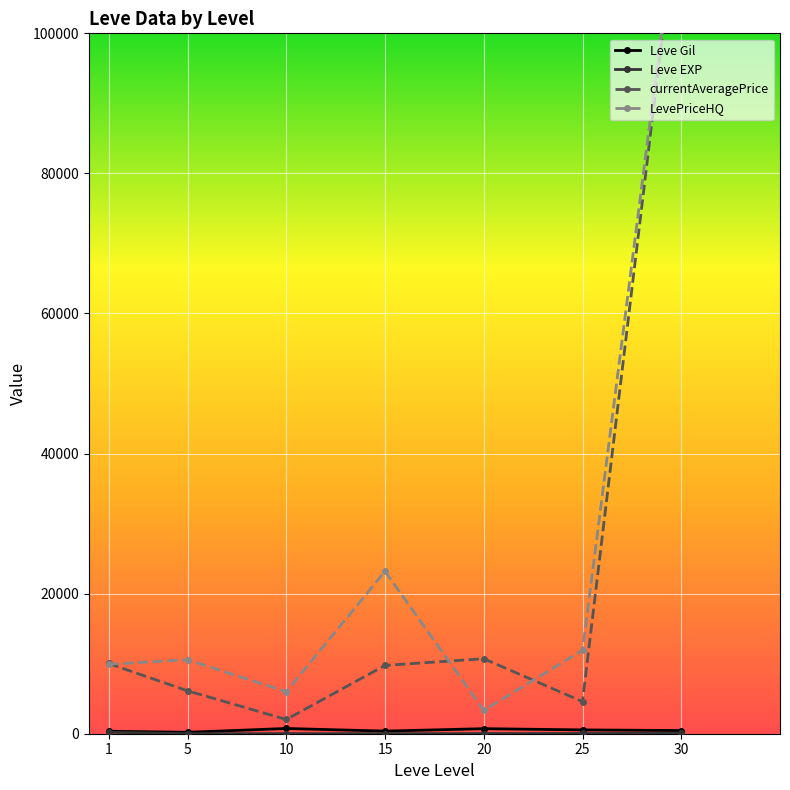

Is the value of LevePriceHQ at 15 greater than the value of Leve Gil at 25?

Yes